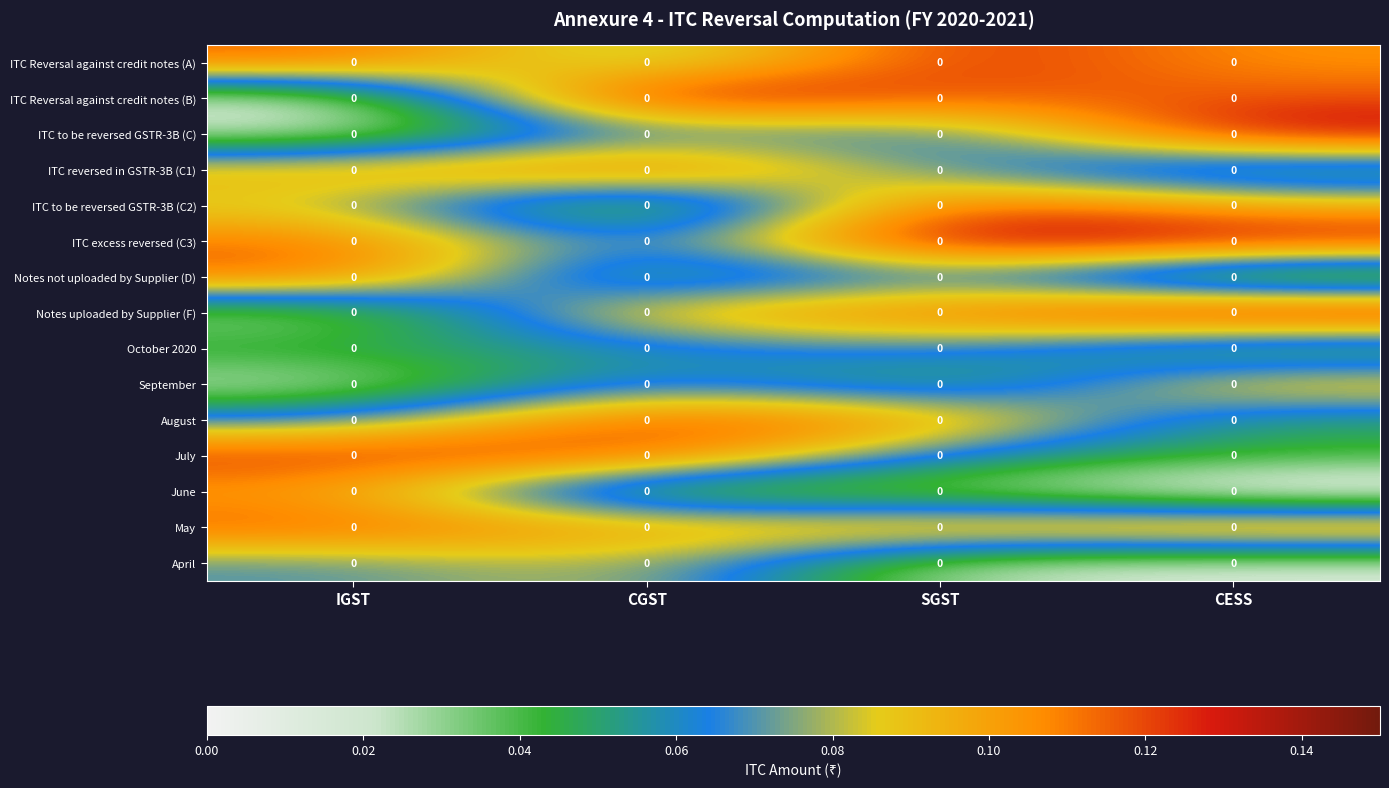

At how many categories does at least one series exceed 0?

4